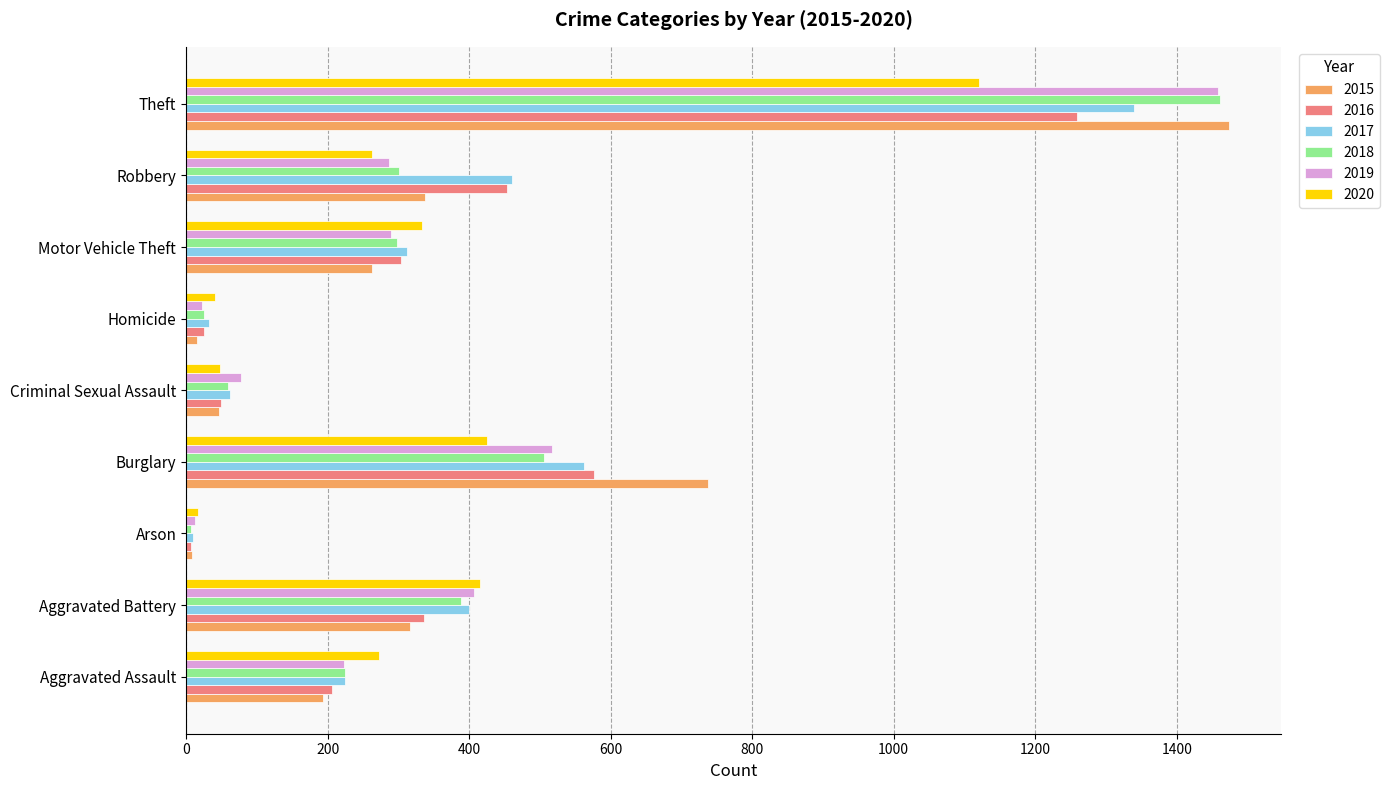

What is the approximate value of 2015 at Theft, to the nearest 10?

1470